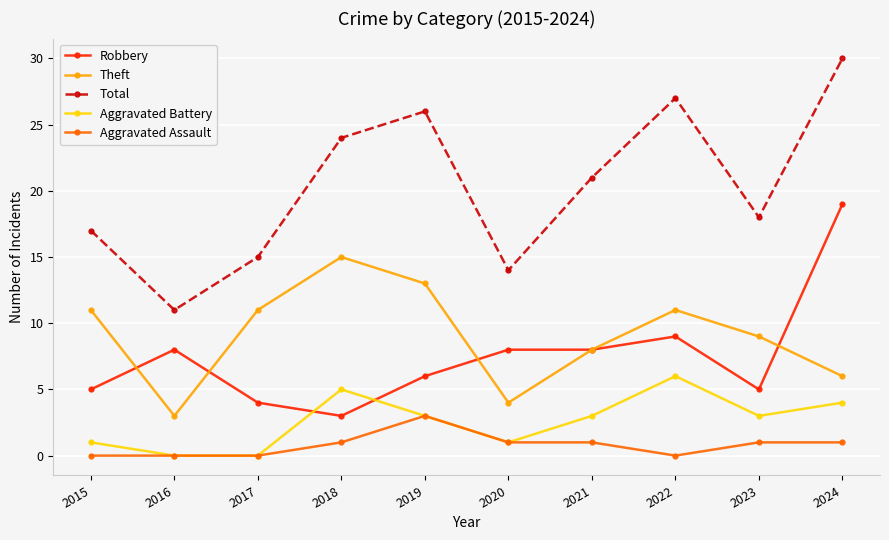

What is the value of the Theft point at the 1st from the left?

11